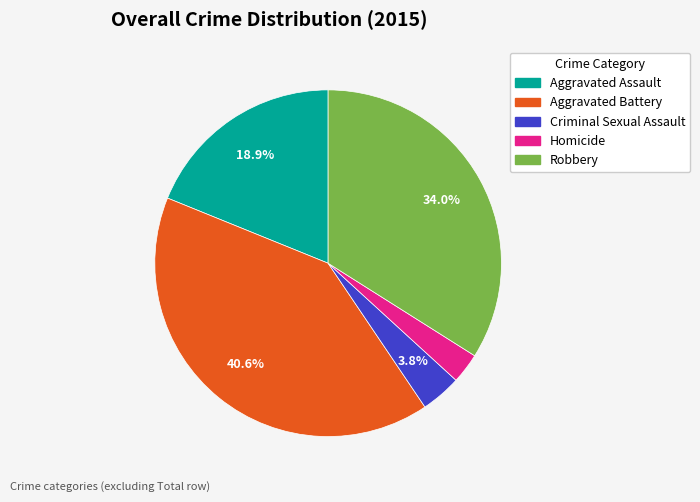

What percentage is the Robbery slice, to the nearest percent?

34%